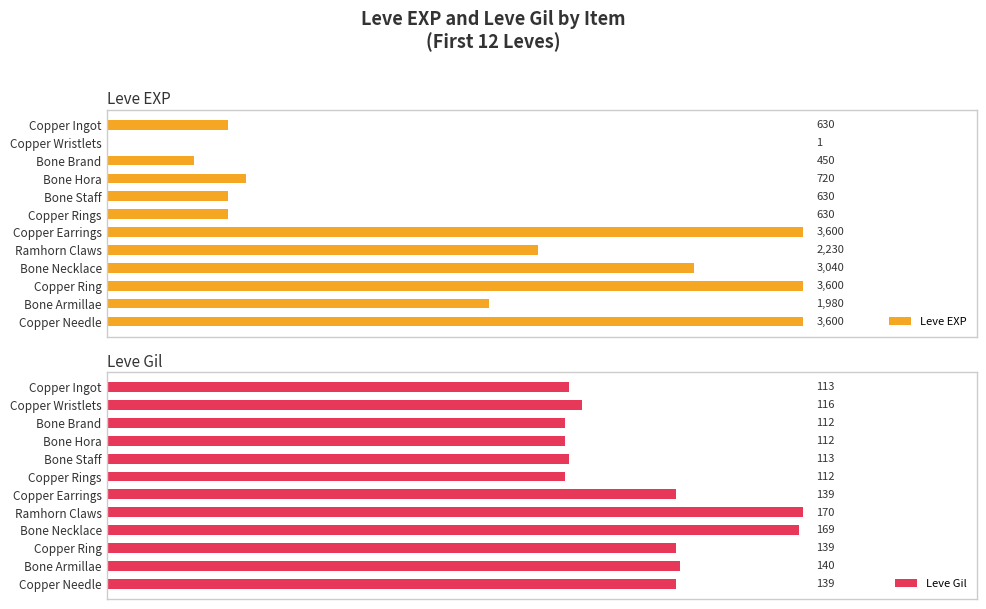

Where is Leve Gil nearest to the value 141?

Bone Armillae